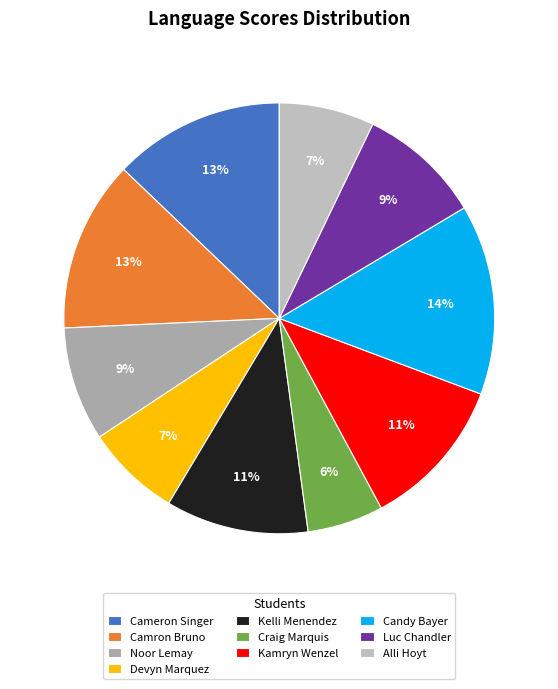

How many slices are in this pie chart?

10